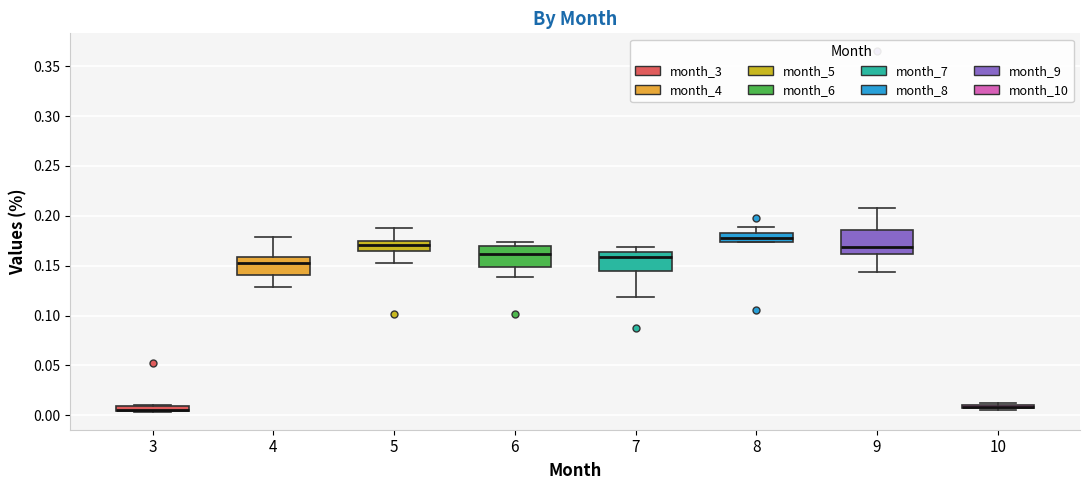

Where does the upper whisker of the box at x = 5 end on the y-axis? The values are not printed on the chart, so give them approximately, as read against the axis.

0.190